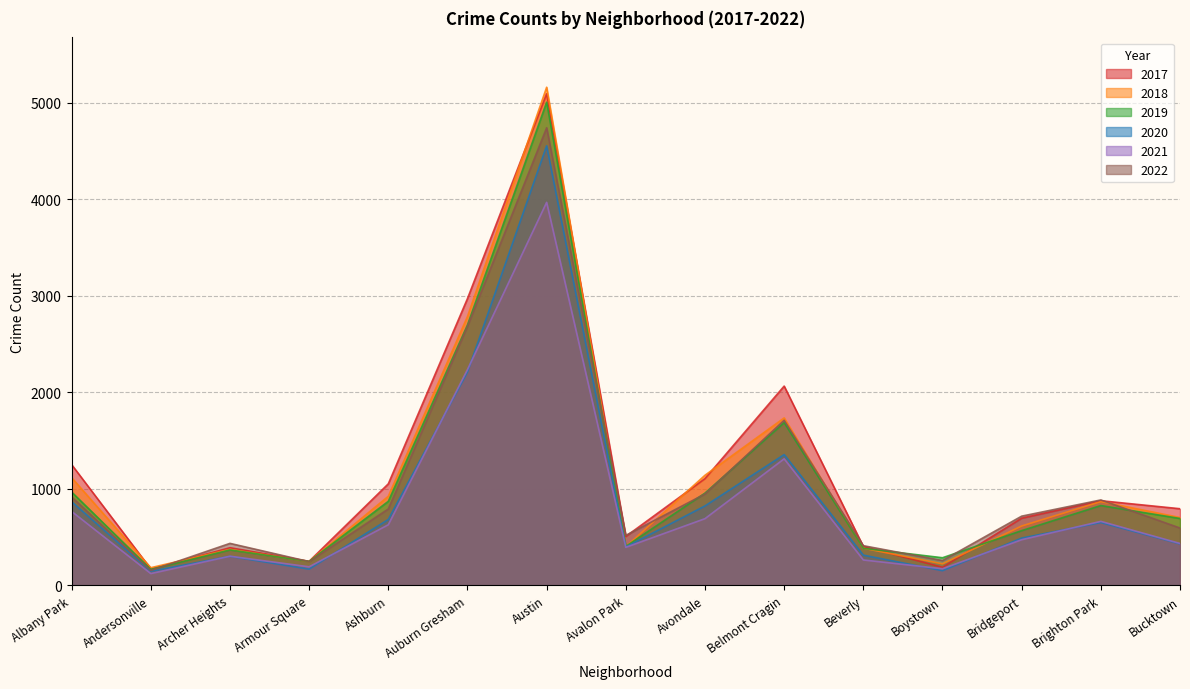

What is the label of the 14th point from the right?

Andersonville